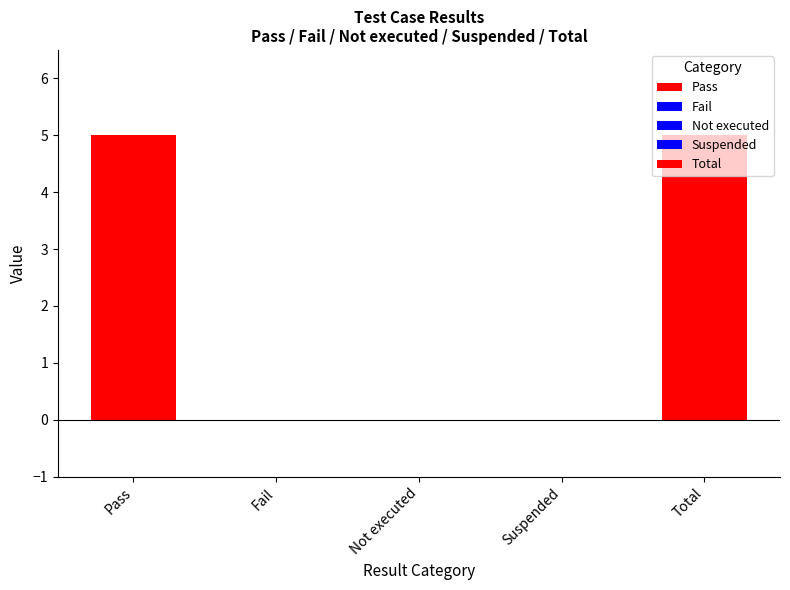

What is the maximum value shown in the chart?

5